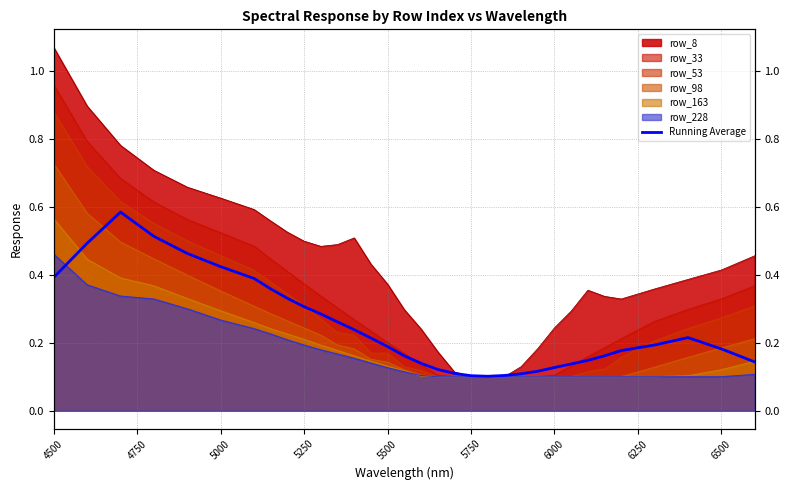

Reading left to right, what are all the values shown in this chart?

0.4	0.5	0.6	0.5	0.5	0.4	0.4	0.4	0.3	0.3	0.3	0.3	0.2	0.2	0.2	0.2	0.1	0.1	0.1	0.1	0.1	0.1	0.1	0.1	0.1	0.1	0.1	0.2	0.2	0.2	0.2	0.2	0.1